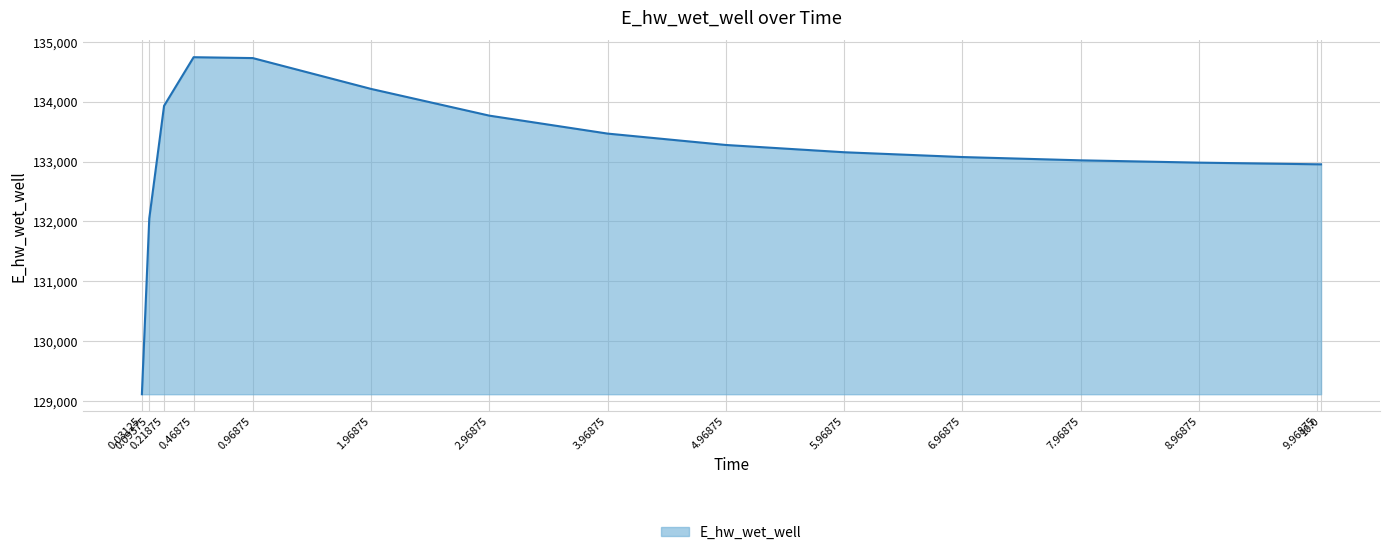

At which label is the value closest to 131928?

0.09375